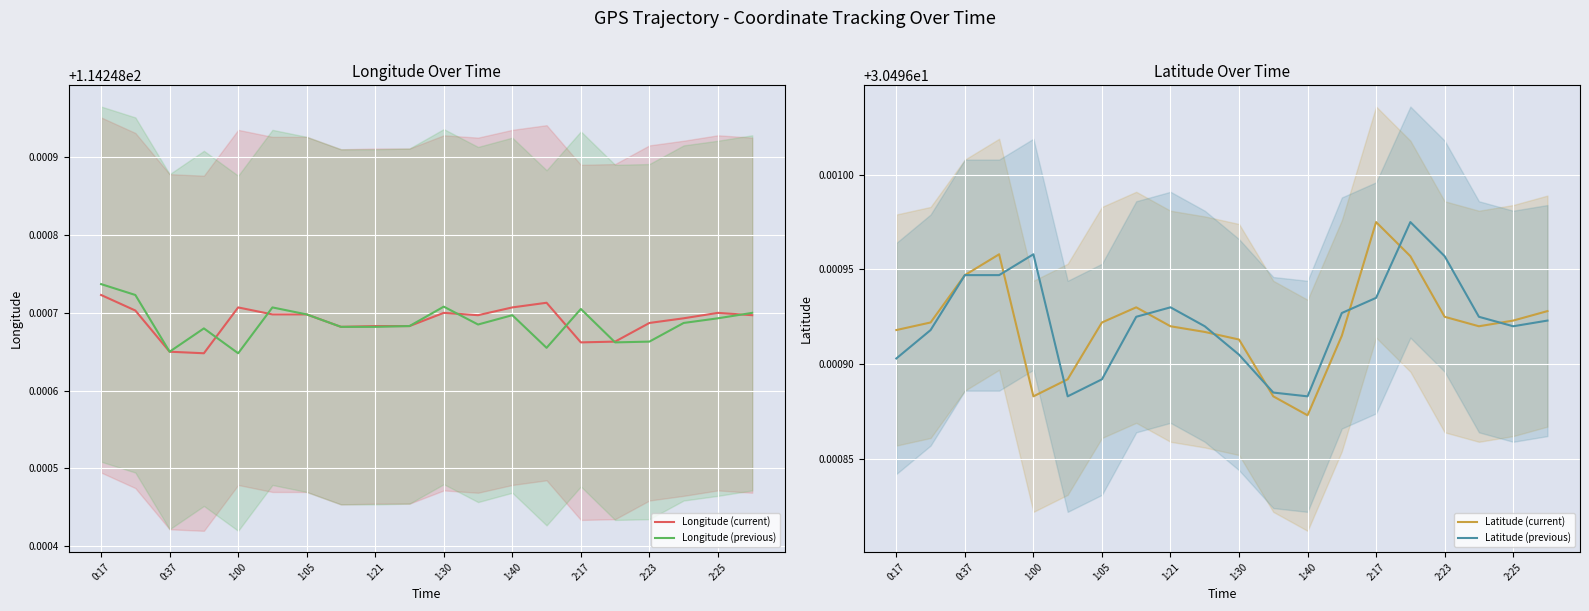

Is it true that Latitude (previous) equals 8.0 at 1:21?

False